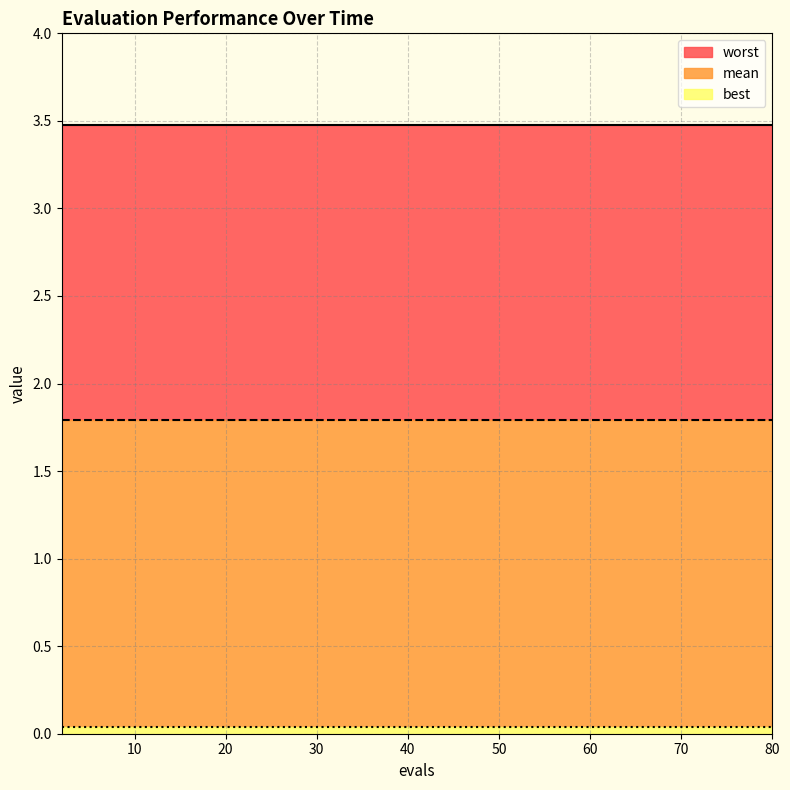

What is the value of the mean point at the 2nd from the left?

1.8